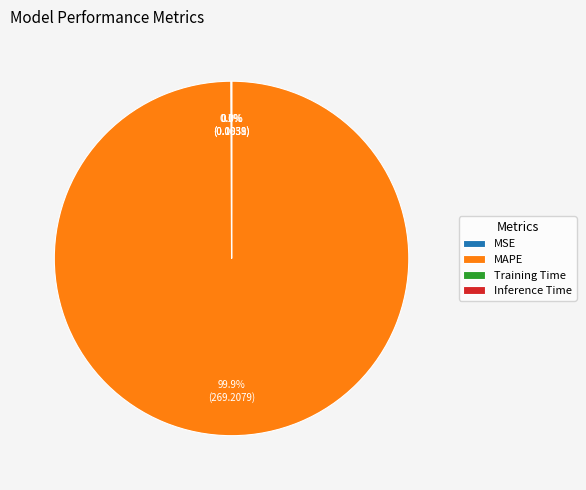

Which category has the biggest portion of the pie?

MAPE